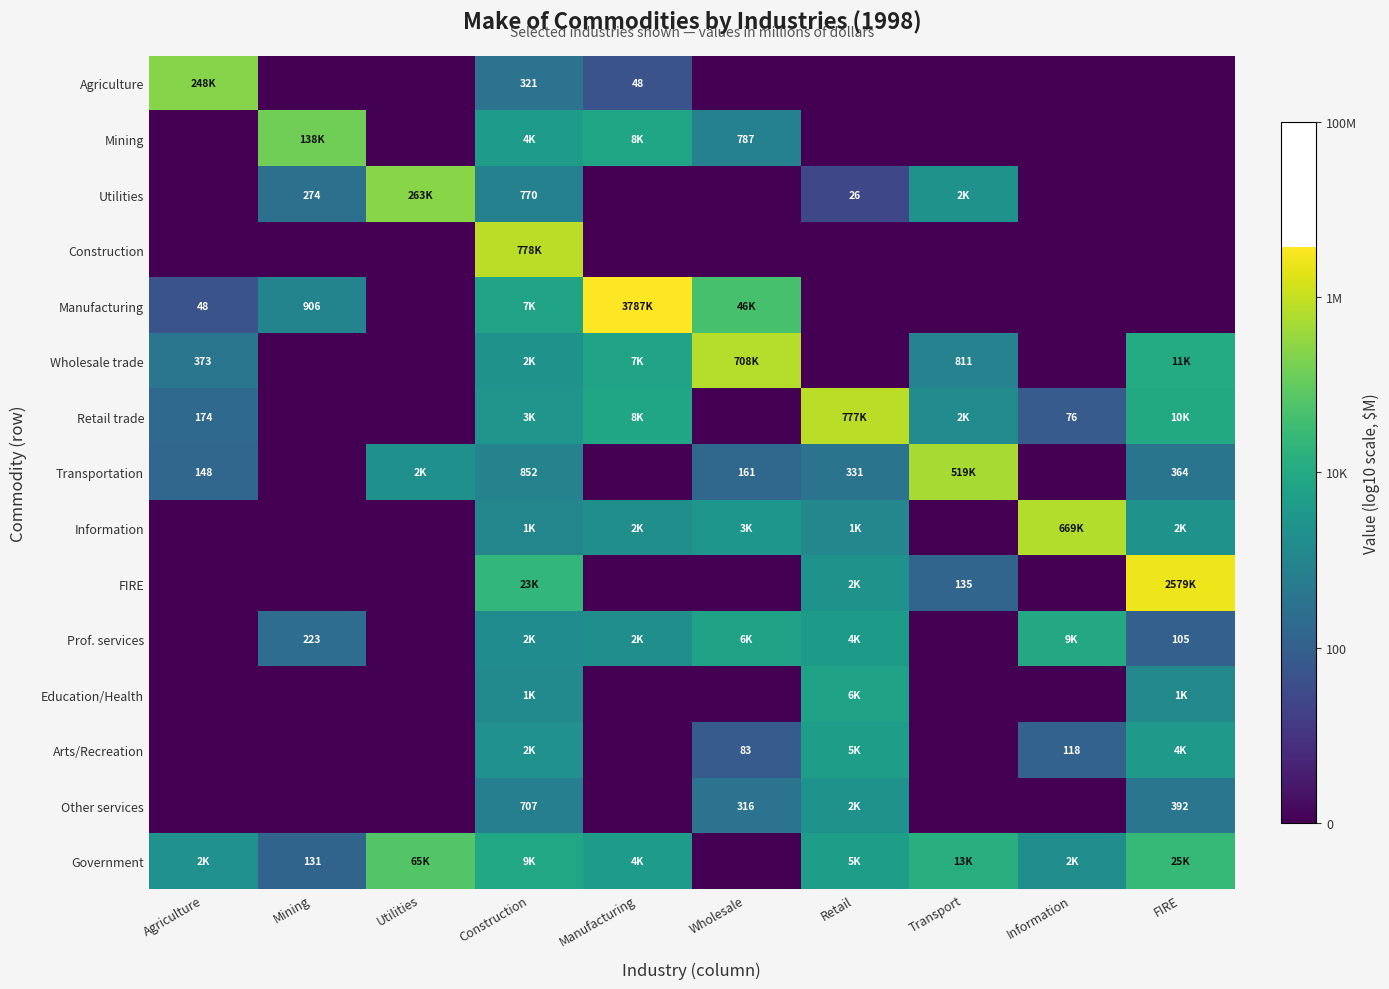

At how many categories does at least one series exceed 4?

10